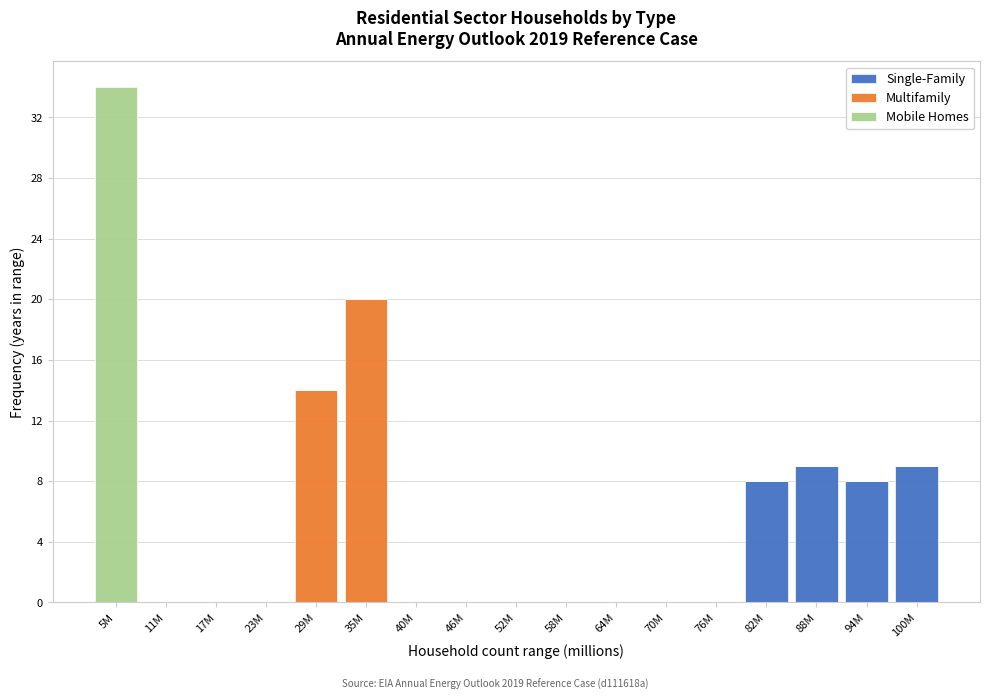

What is the sum of the Single-Family values at 35M and 94M?

8